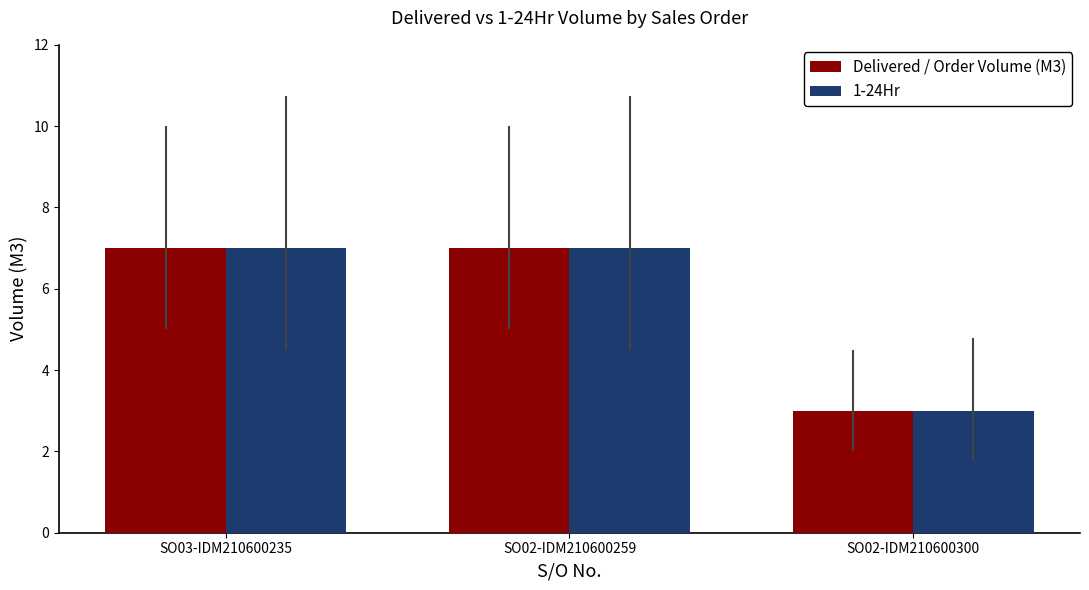

The value of 1-24Hr at SO03-IDM210600235 is 9. True or false?

False